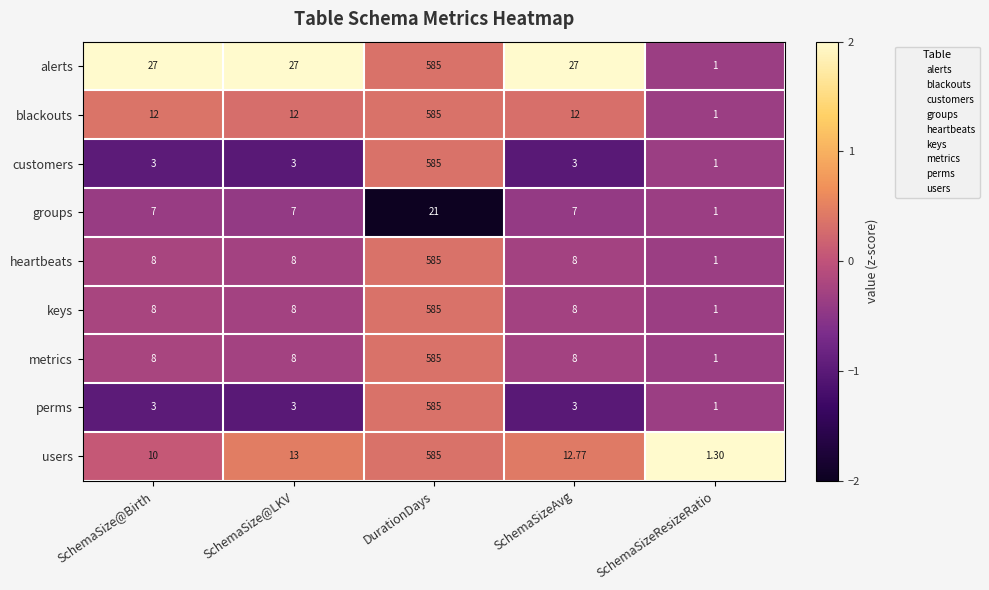

What is the maximum value shown in the chart?

585.0